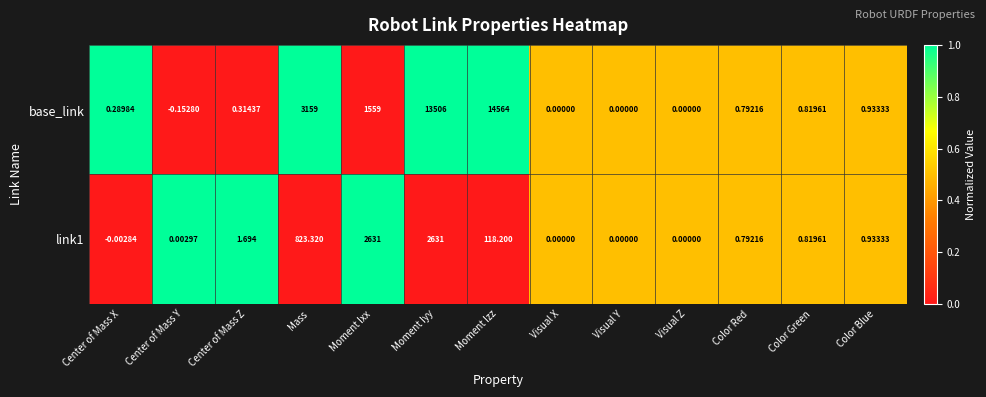

How many data points in base_link are less than 0?

1